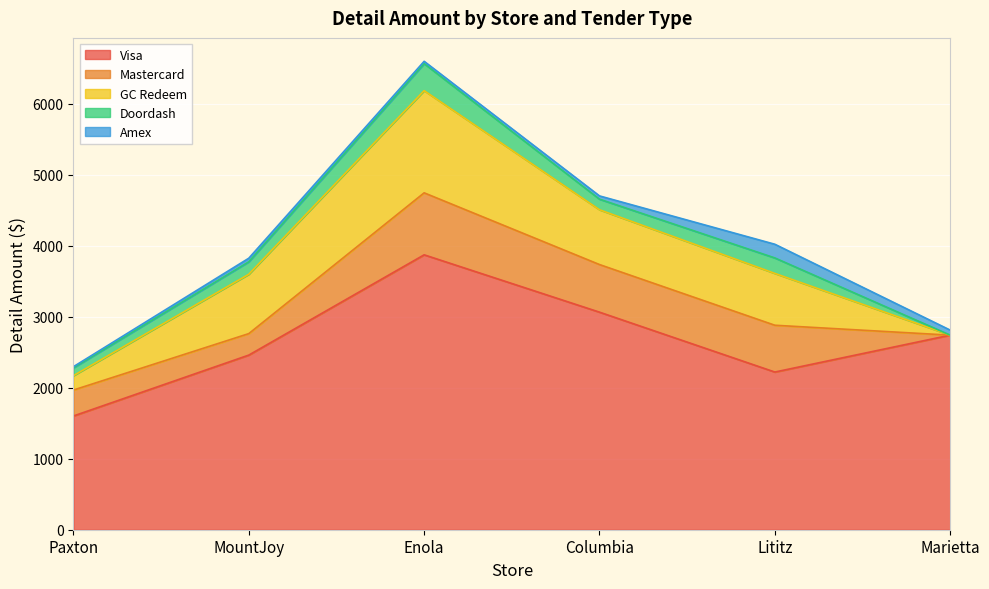

Where does the Amex series first go above 50?

MountJoy